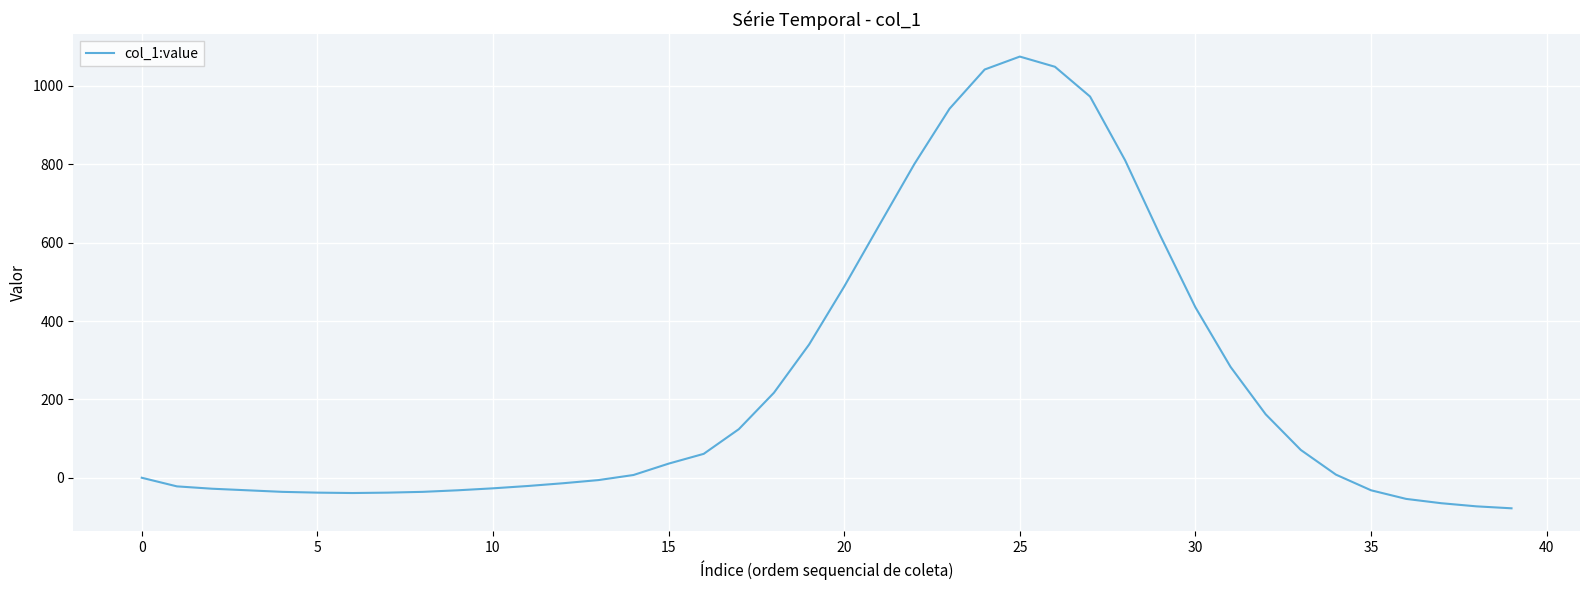

What is the difference between the maximum and minimum values?

1153